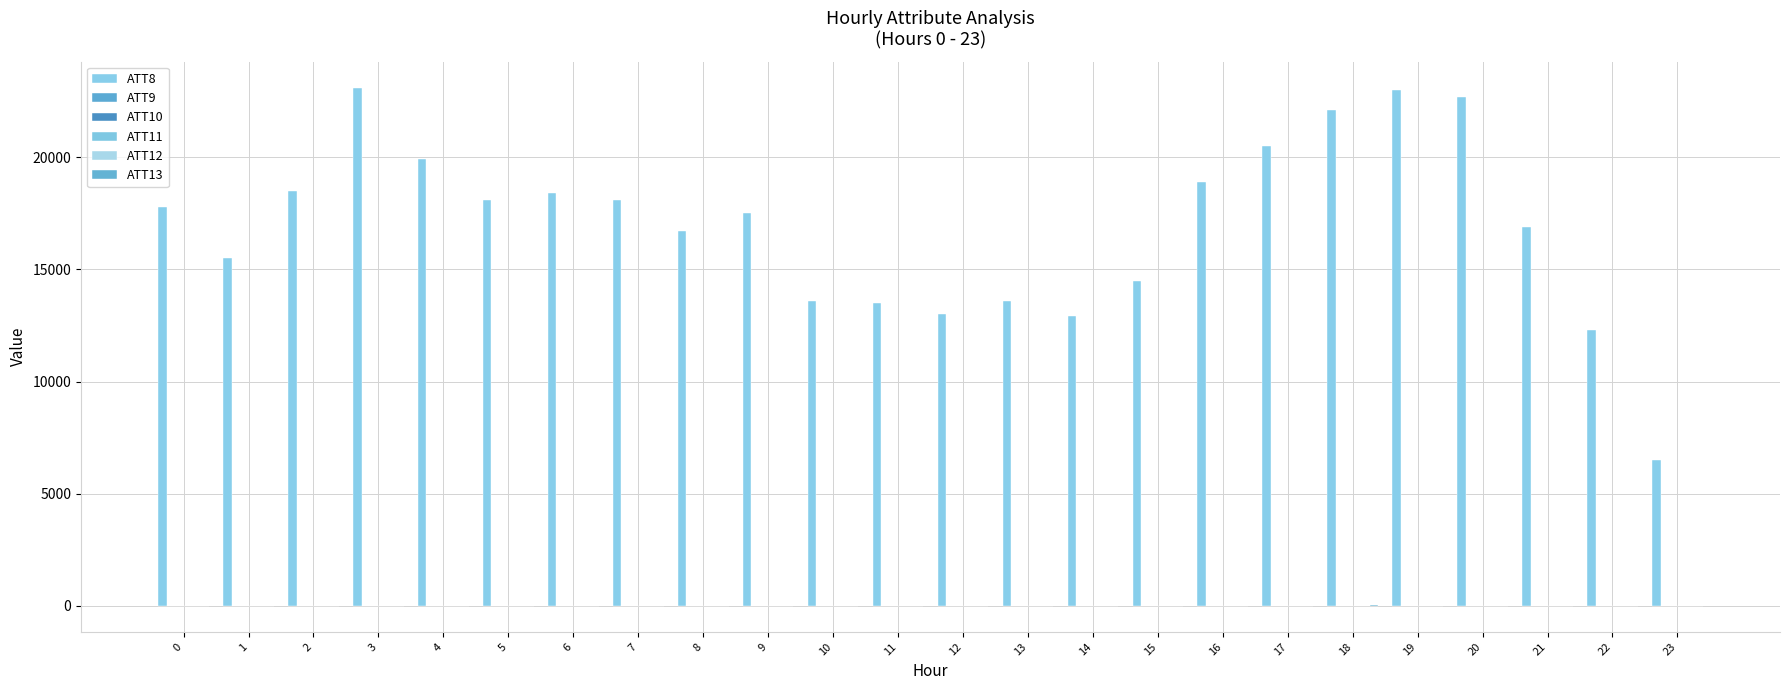

What is the difference between the ATT11 values at 11 and 20?

4.5